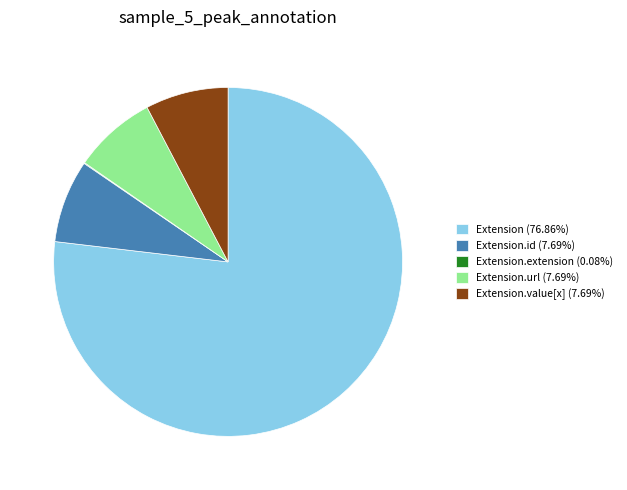

What is the ratio of the value at Extension (76.86%) to the value at Extension.value[x] (7.69%)?

10.0